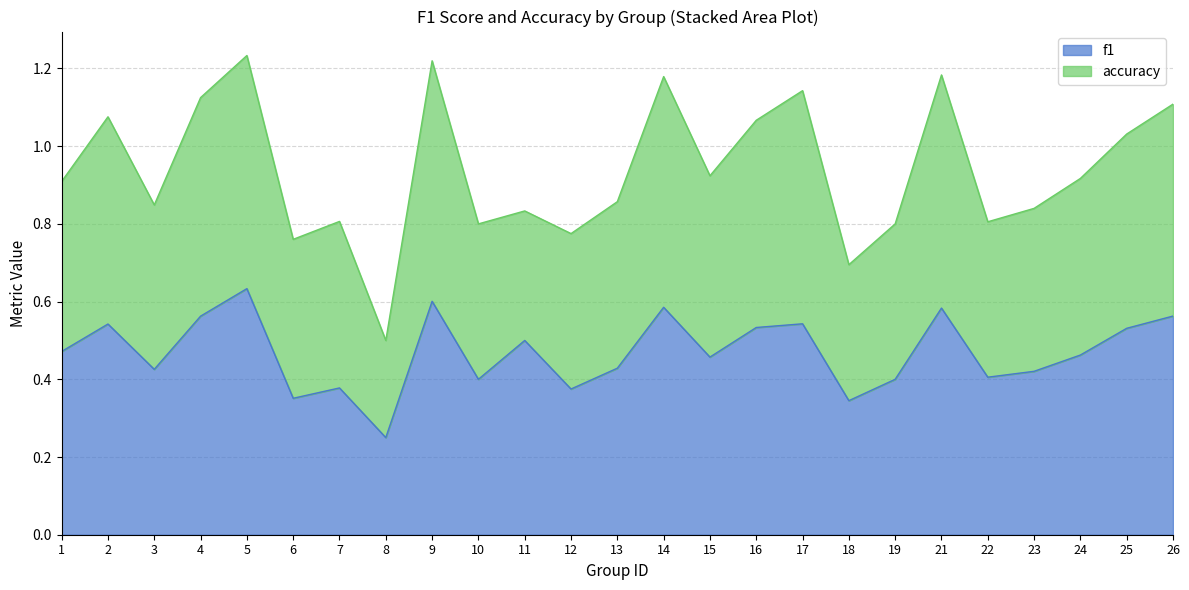

Between 11 and 24, which is larger?

11